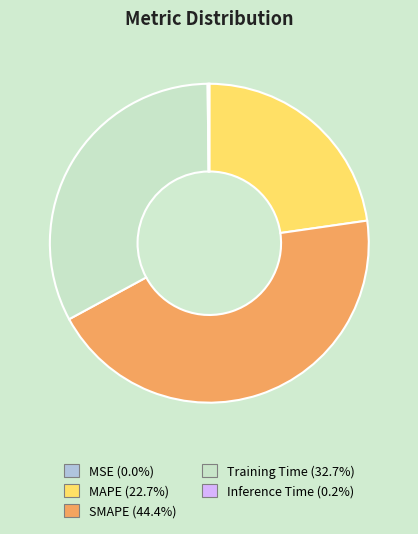

Which category has the biggest portion of the pie?

SMAPE